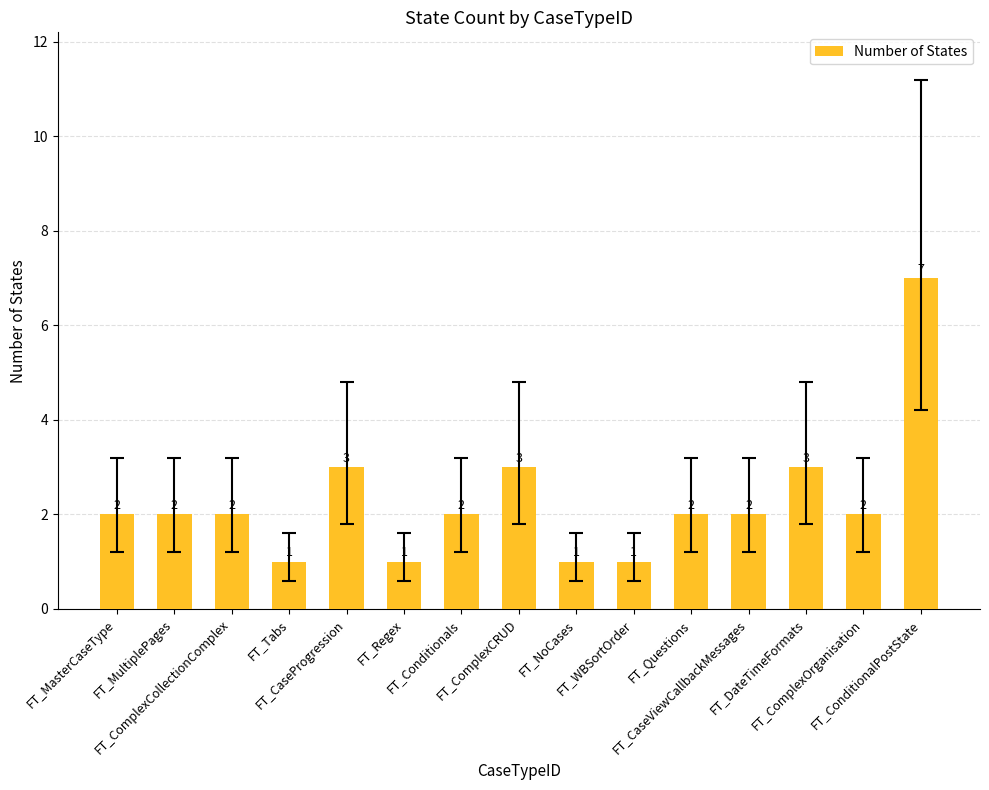

True or false: the data shows 1 at FT_Conditionals.

False